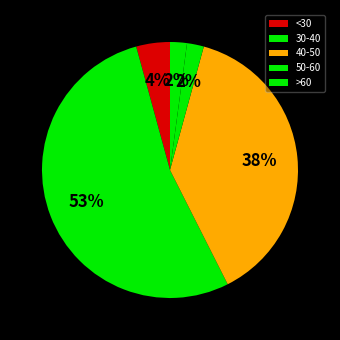

Which slice represents more than half of the pie?

30-40